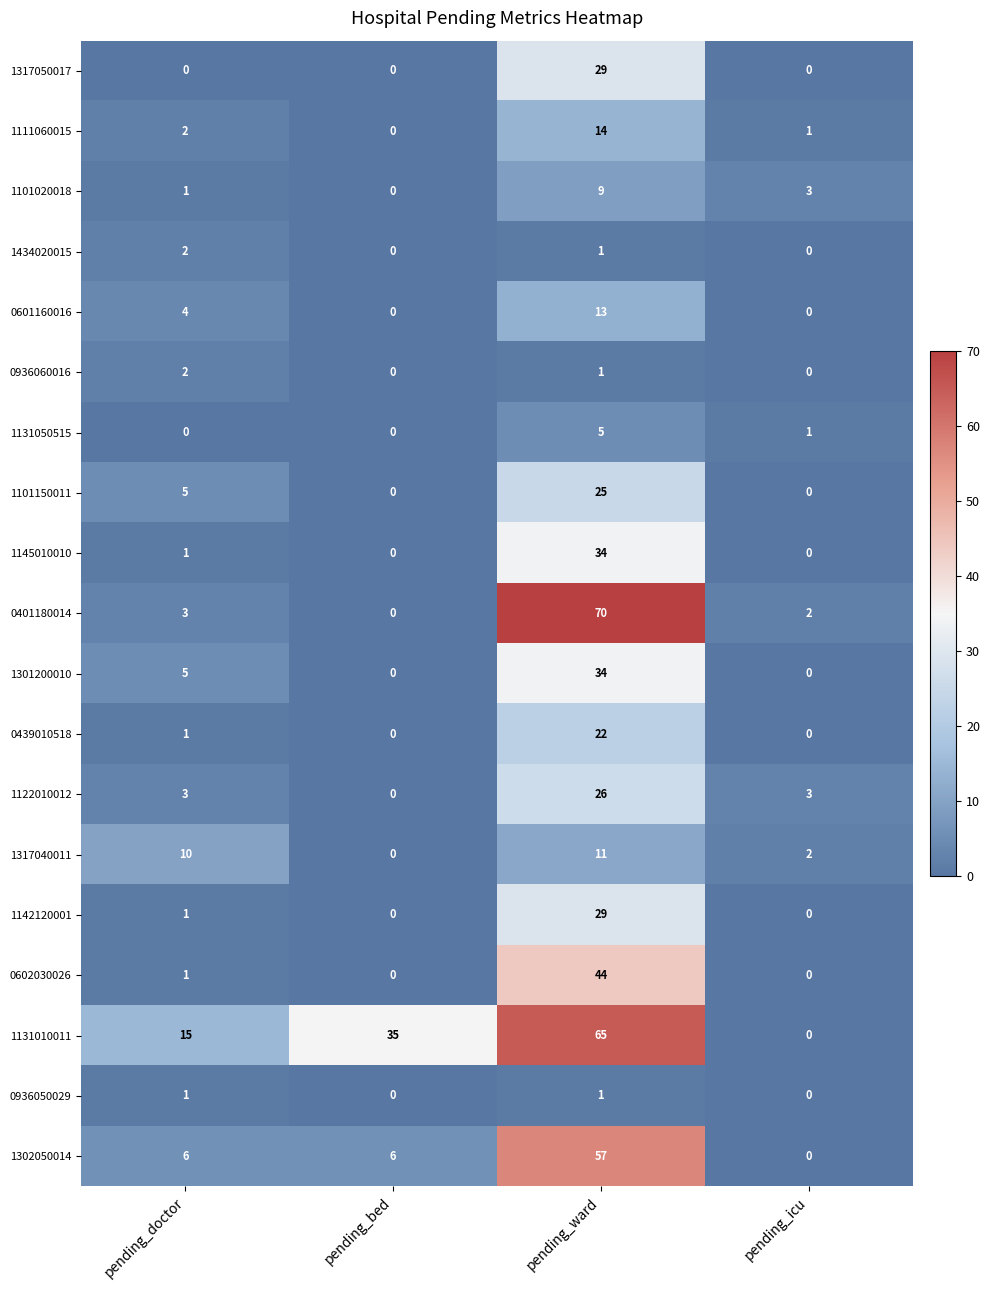

At how many categories does at least one series exceed 37?

1